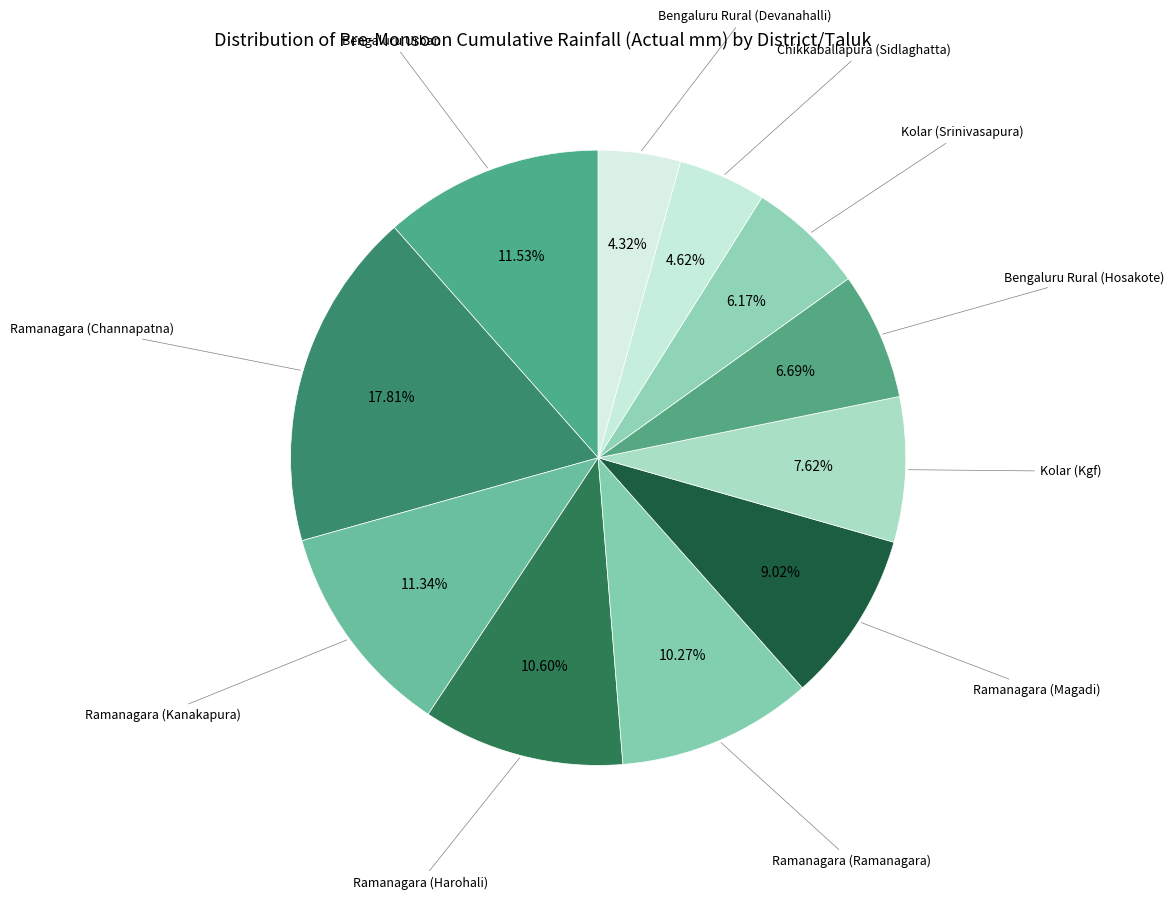

Which slice is the largest?

Ramanagara (Channapatna)